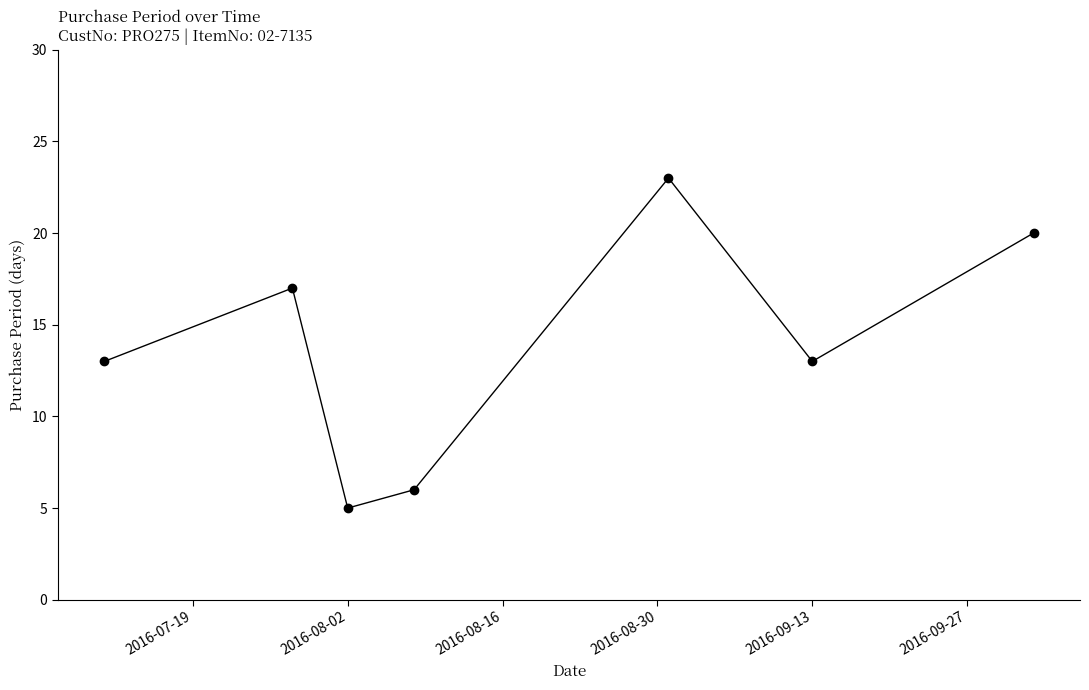

True or false: there are more than 0 points higher than both neighbors.

True